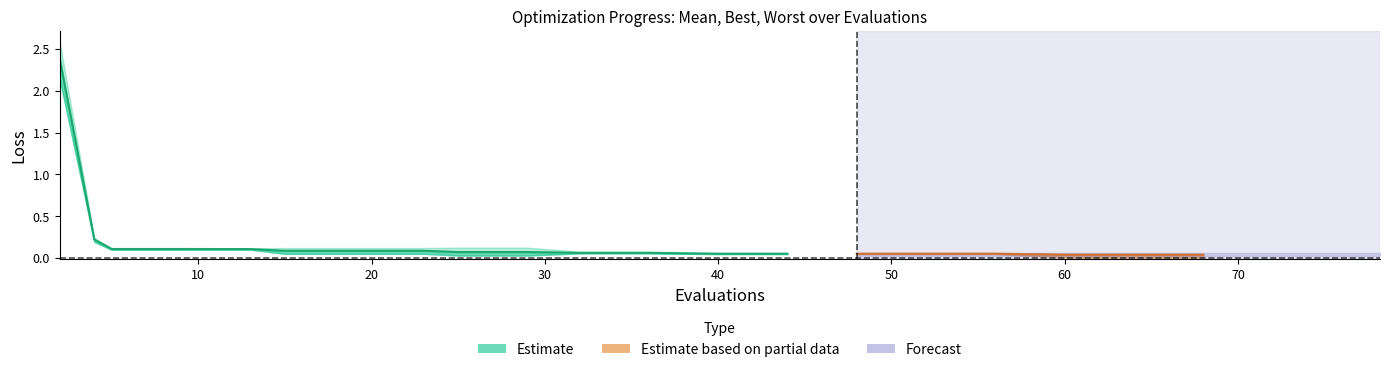

The value of mean at 3 is 0.2. True or false?

False